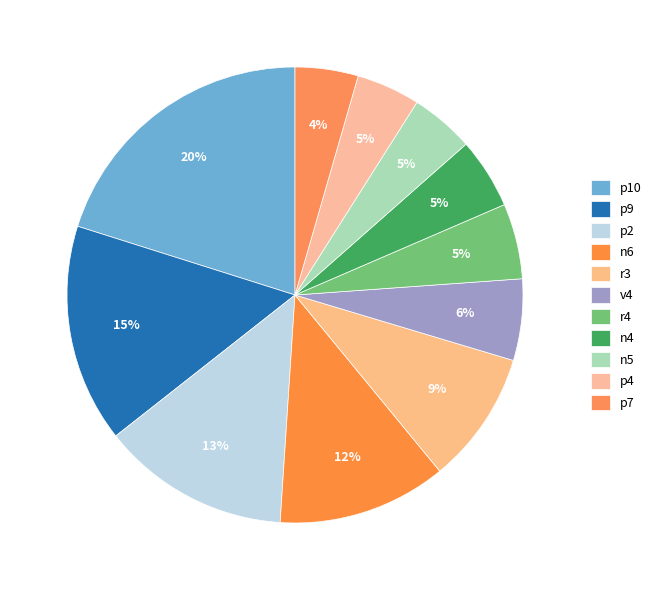

Count the number of slices in the pie.

11